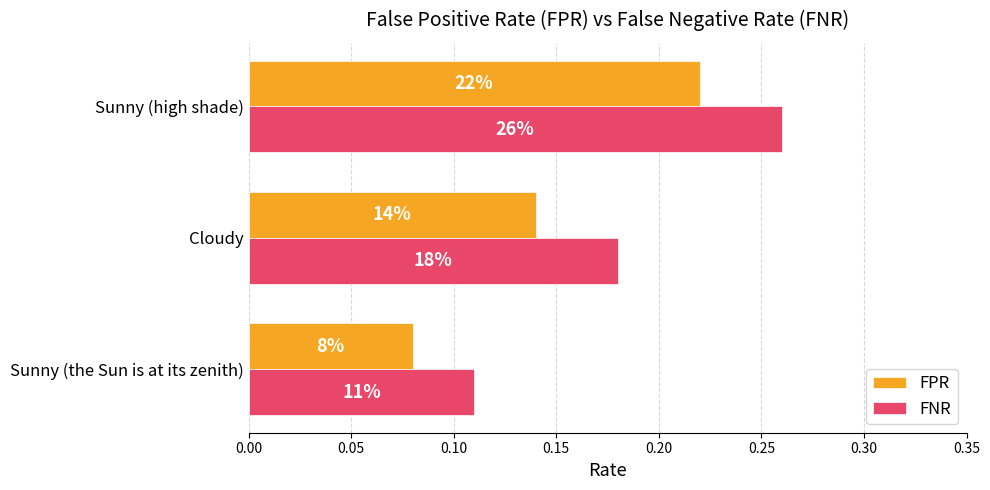

What are all the series names shown in the legend?

FPR, FNR